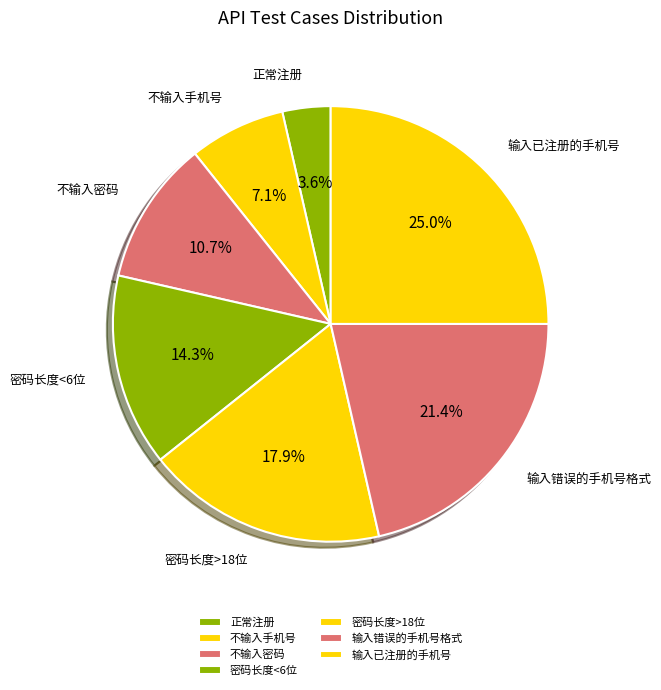

How many segments does this pie chart have?

7